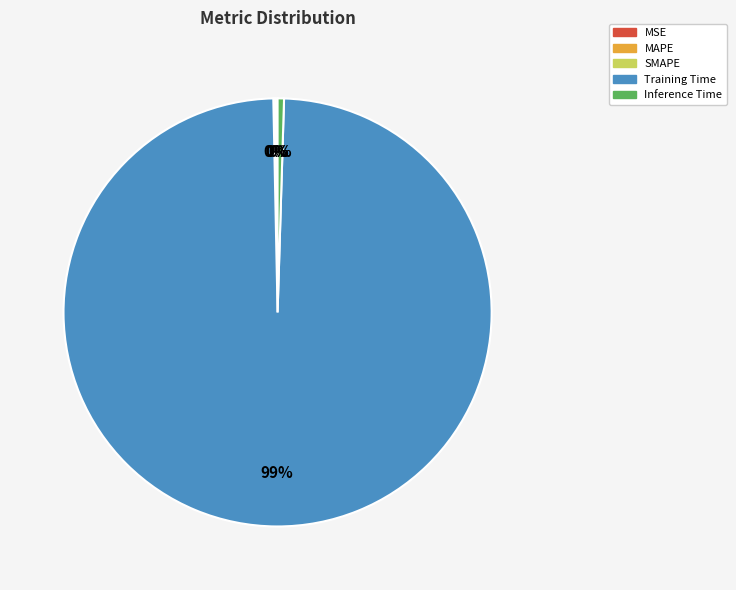

Which slice is the largest?

Training Time